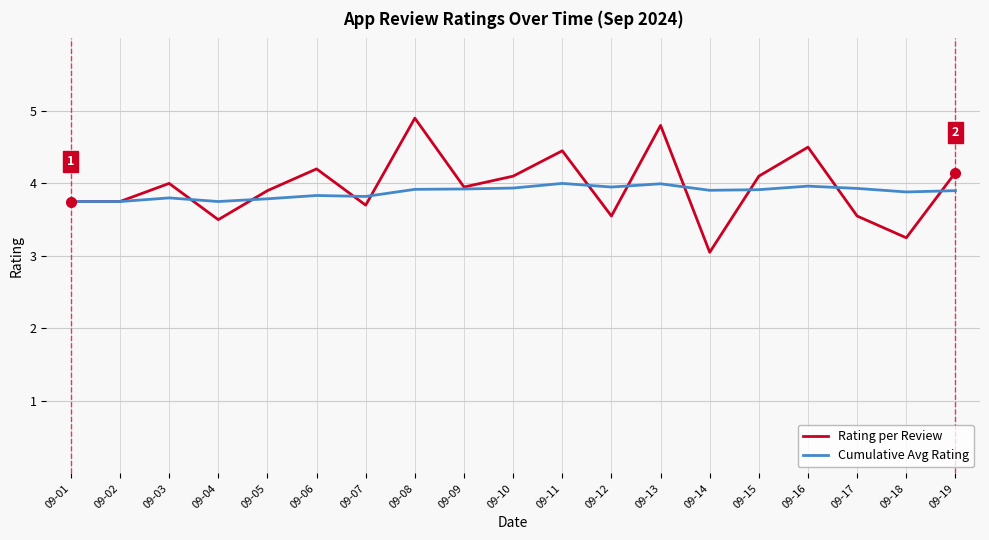

What is the total value across all series at 09-13?

8.8